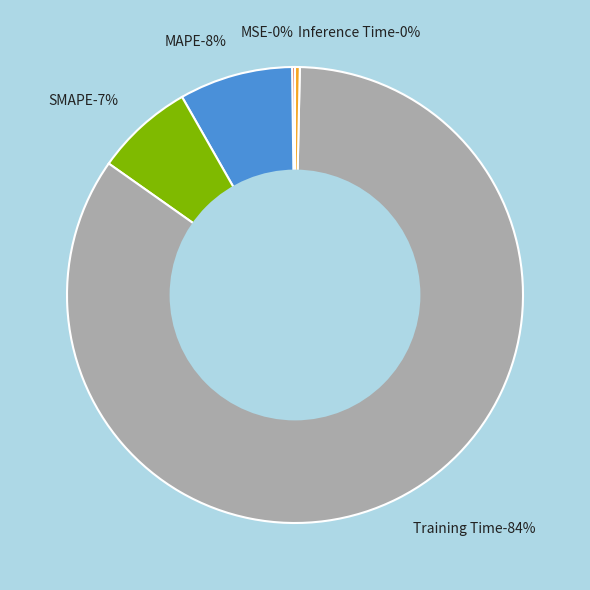

To the nearest percent, what portion does Training Time represent?

84%